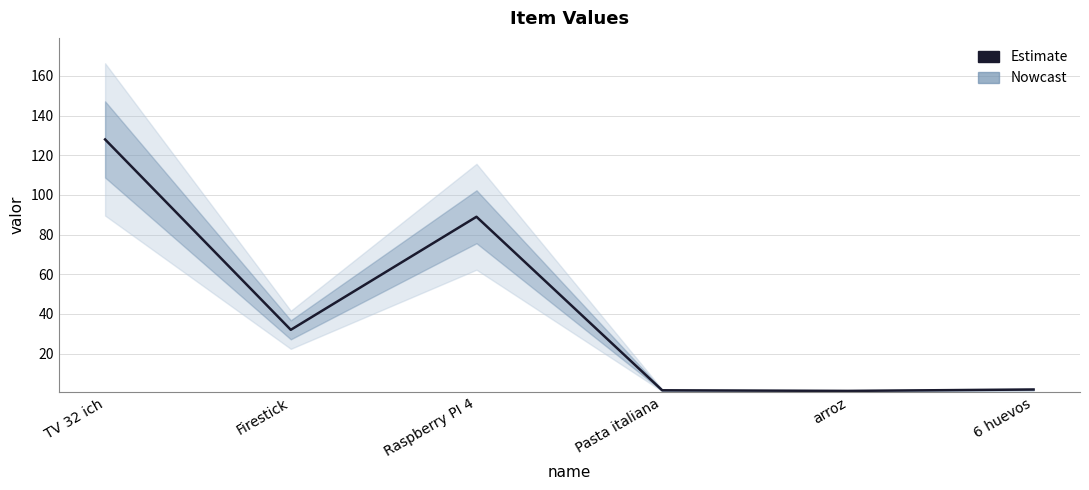

What is the change in value from TV 32 ich to Raspberry PI 4?

-39.0